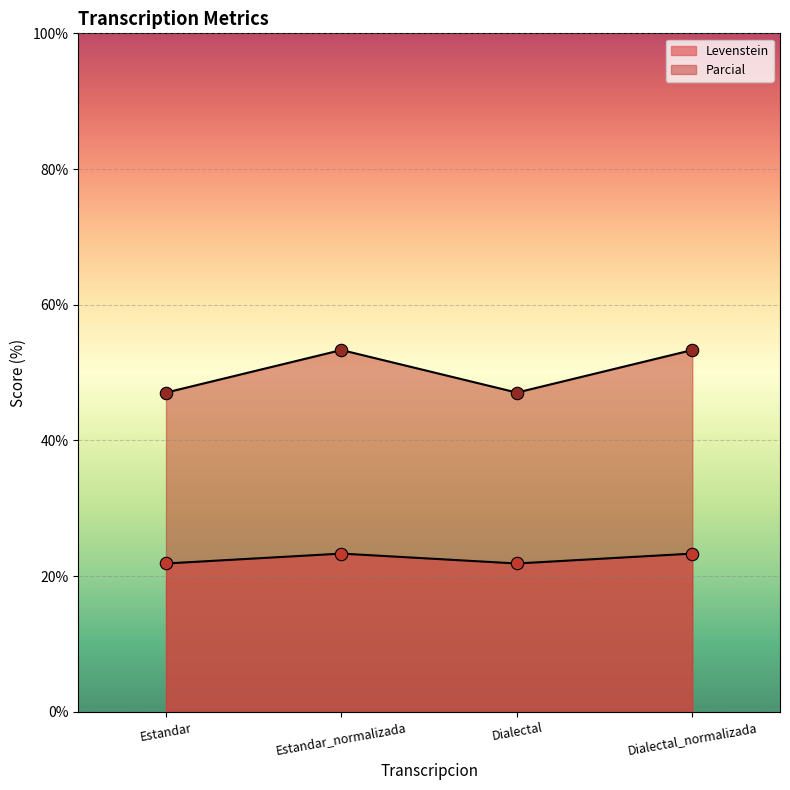

What is the total value across all series at Estandar_normalizada?

76.7